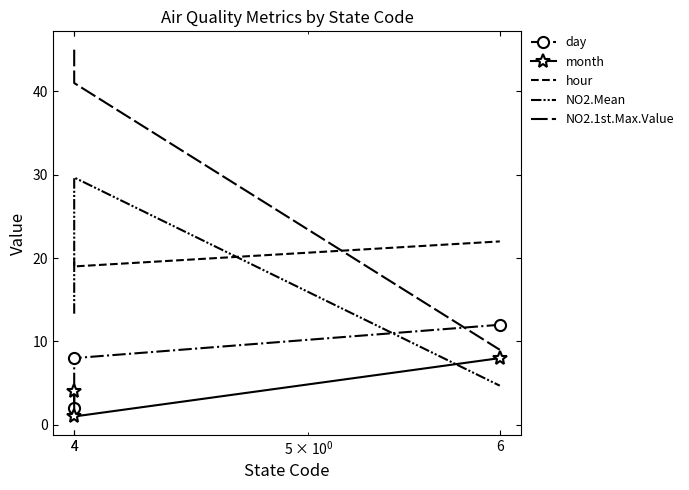

Is it true that month equals 6.6 at 4?

False